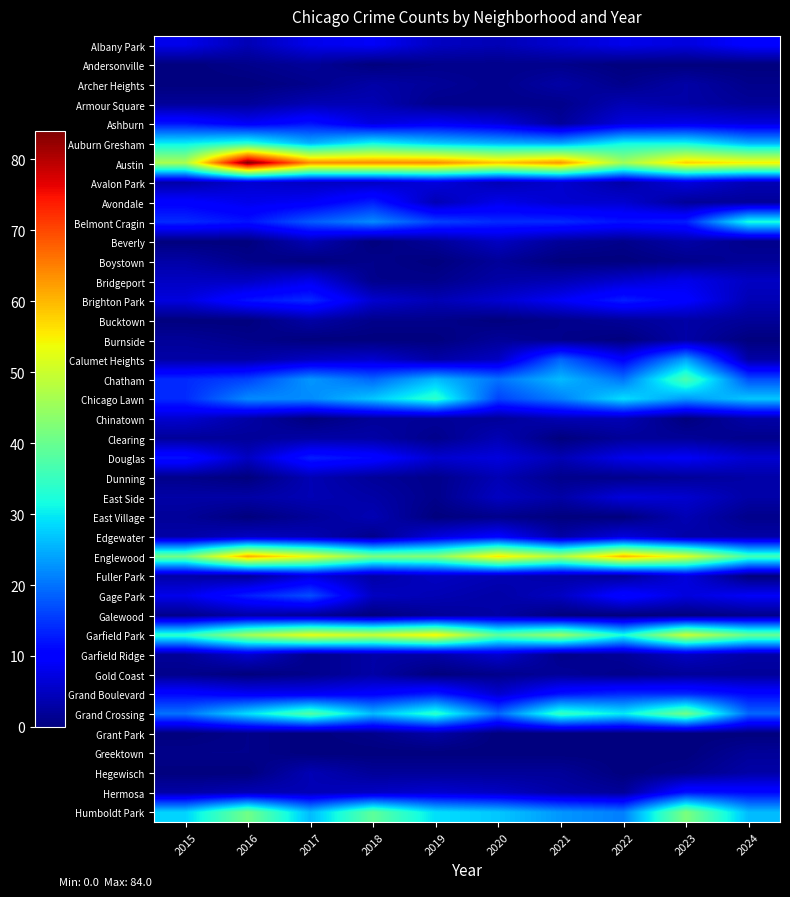

What is the difference between the highest and lowest values at 2017?

64